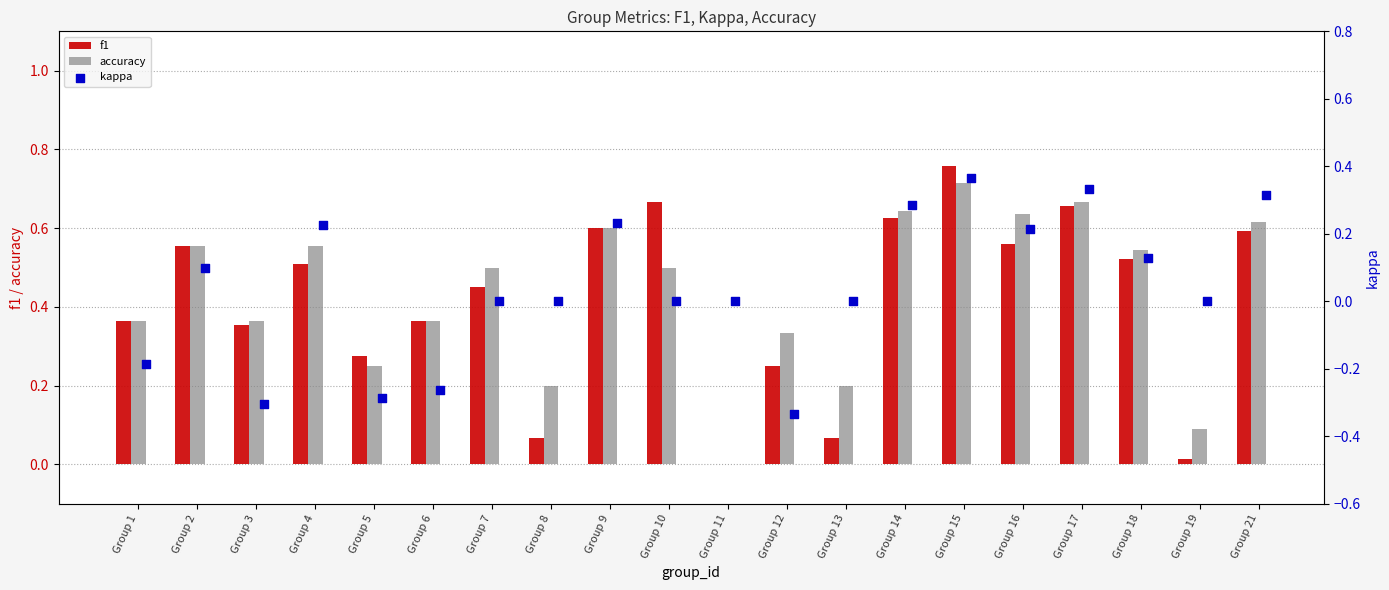

At how many categories does at least one series exceed 0?

19